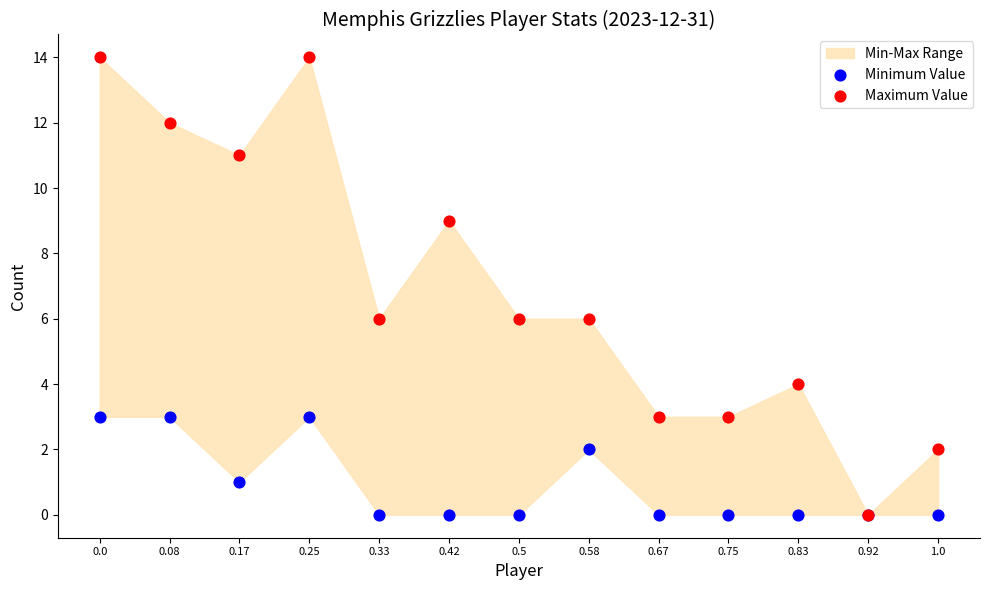

Which series has the widest spread of Y values?

Maximum Value